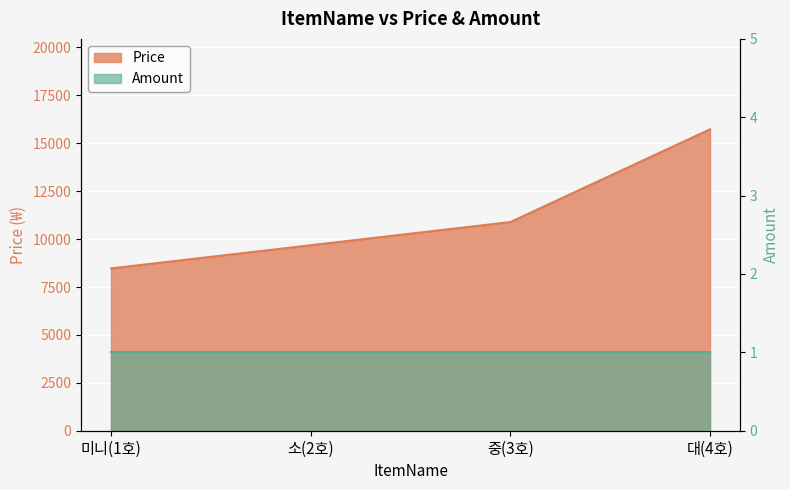

What is the label of the 2nd point from the left?

소(2호)